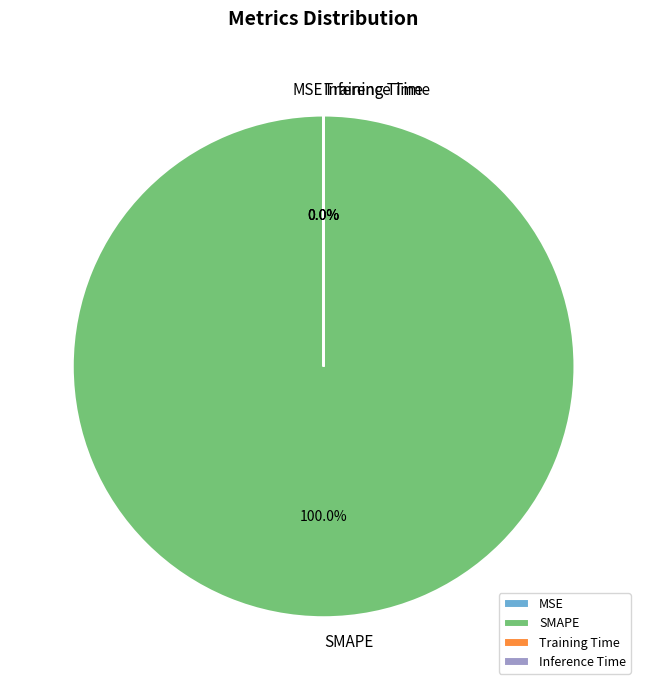

What is the largest slice in the pie chart?

SMAPE